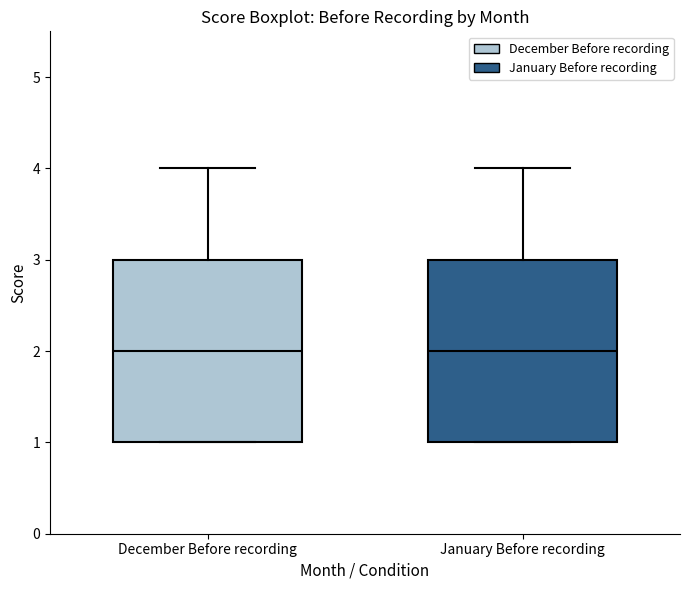

Reading left to right, read every box against the y-axis: the position of its median line, the range the box covers, and the ends of its whiskers. The values are not printed on the chart, so give them approximately, as read against the axis.

December Before recording: median 2, box 1 to 3, whiskers 1 to 4
January Before recording: median 2, box 1 to 3, whiskers 1 to 4